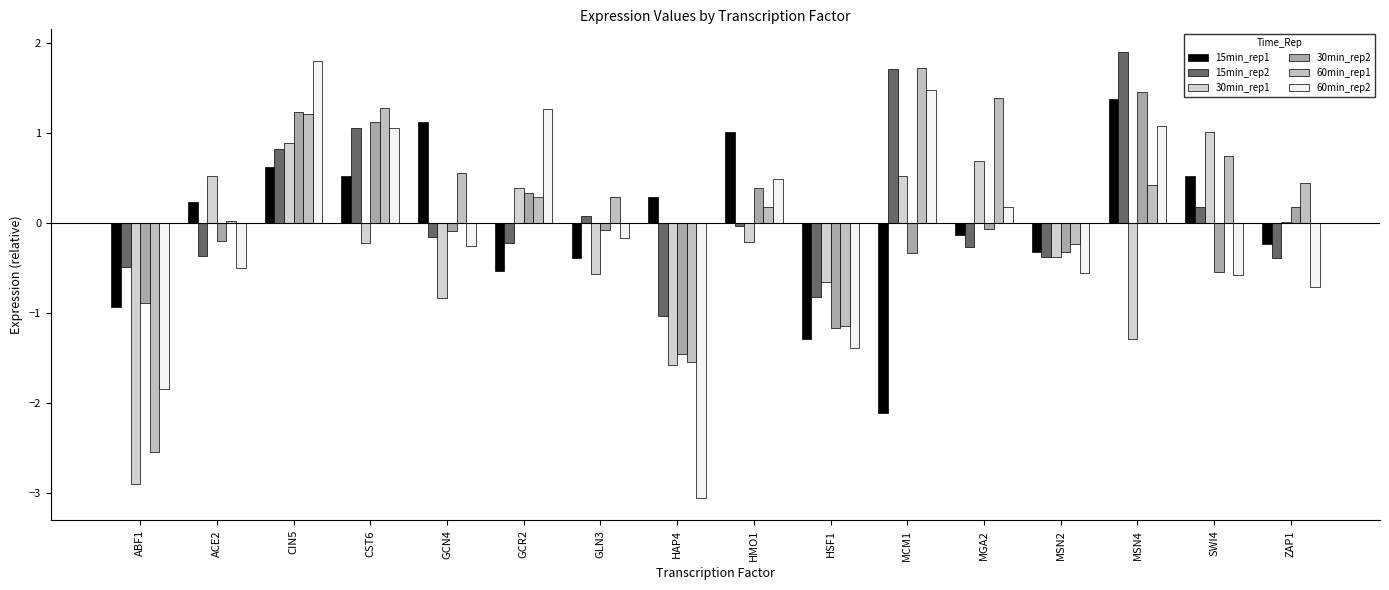

At which label does 30min_rep2 reach its minimum?

HAP4